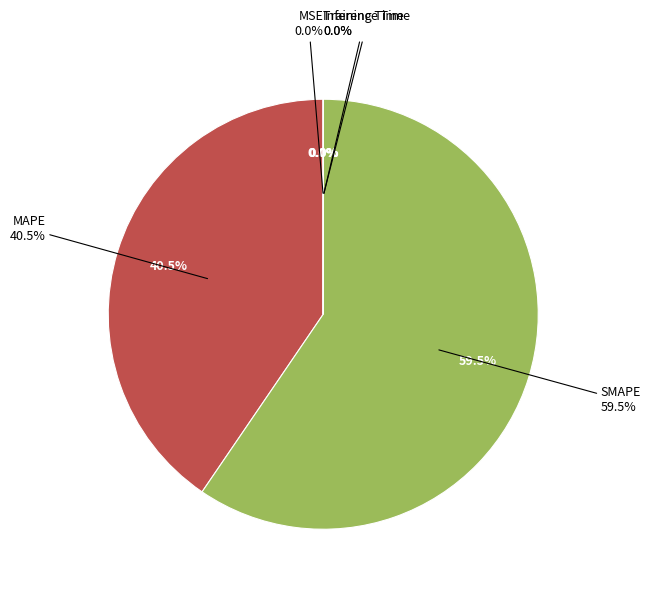

To the nearest percent, what is the difference between the largest and smallest slice percentages?

60%